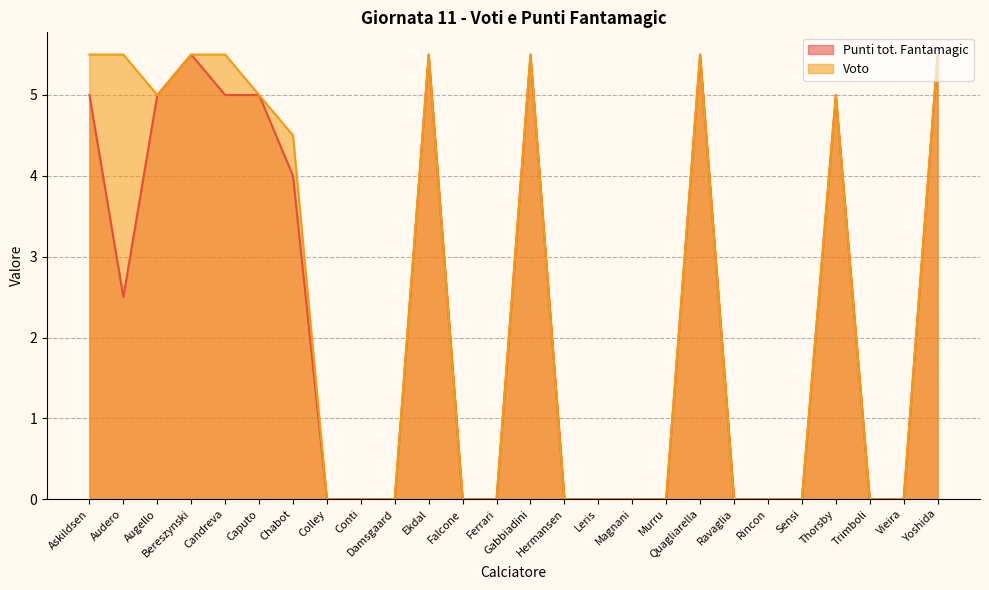

Which series changed the most between Chabot and Ekdal?

Punti tot. Fantamagic